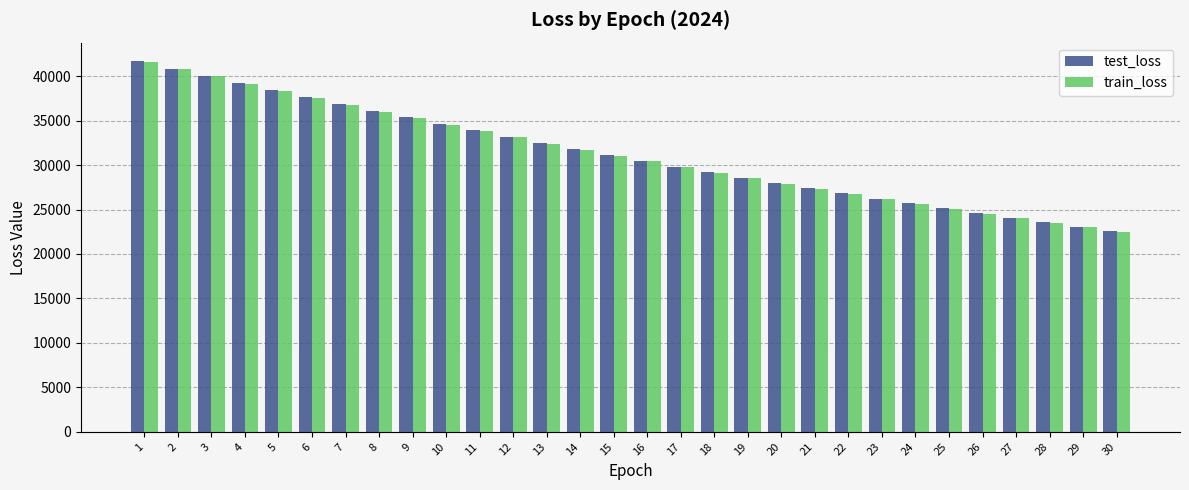

What is the minimum value for train_loss?

22505.5